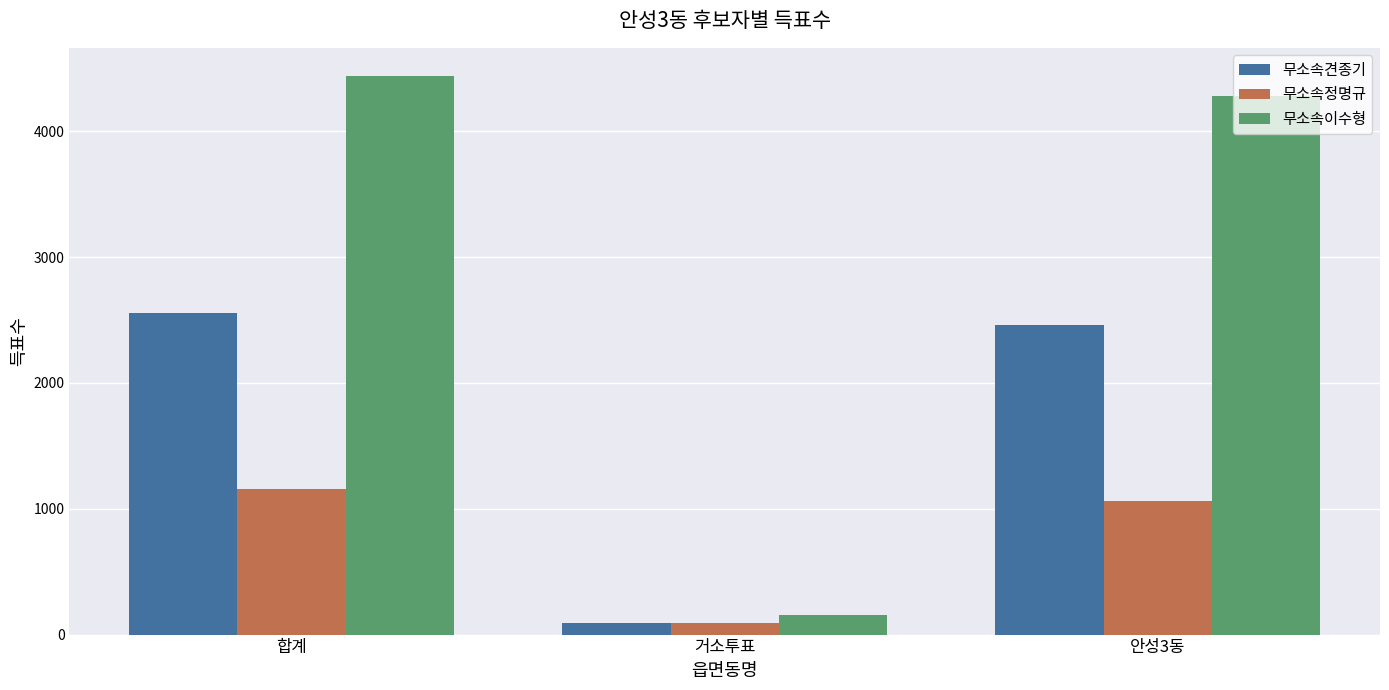

Rank the series by their average value, from lowest to highest.

무소속정명규, 무소속견종기, 무소속이수형